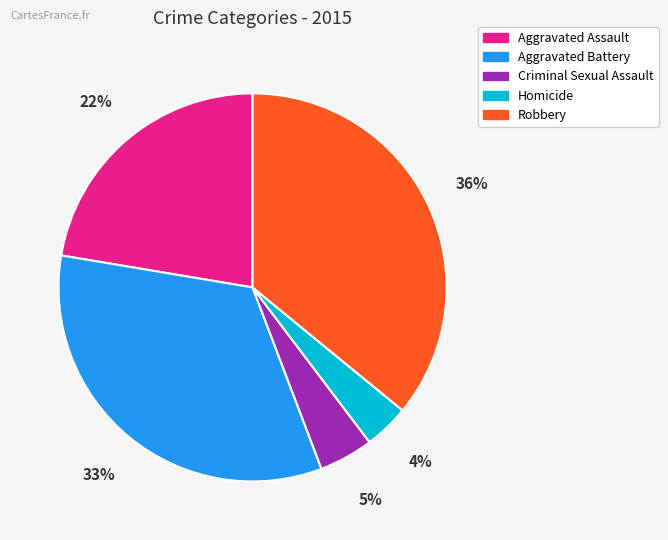

Does any single category account for the majority?

No